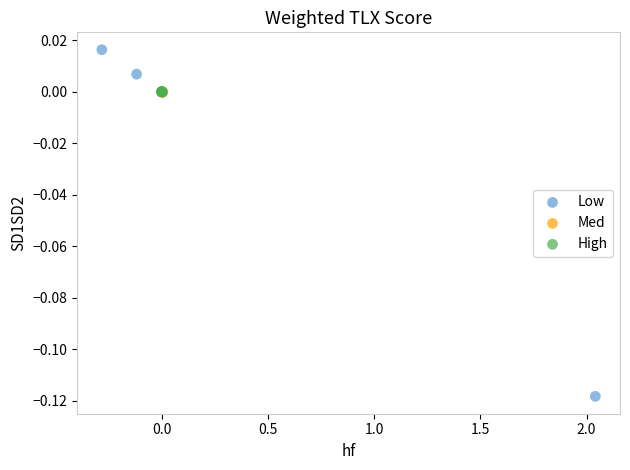

Which series contains the highest Y value?

Low